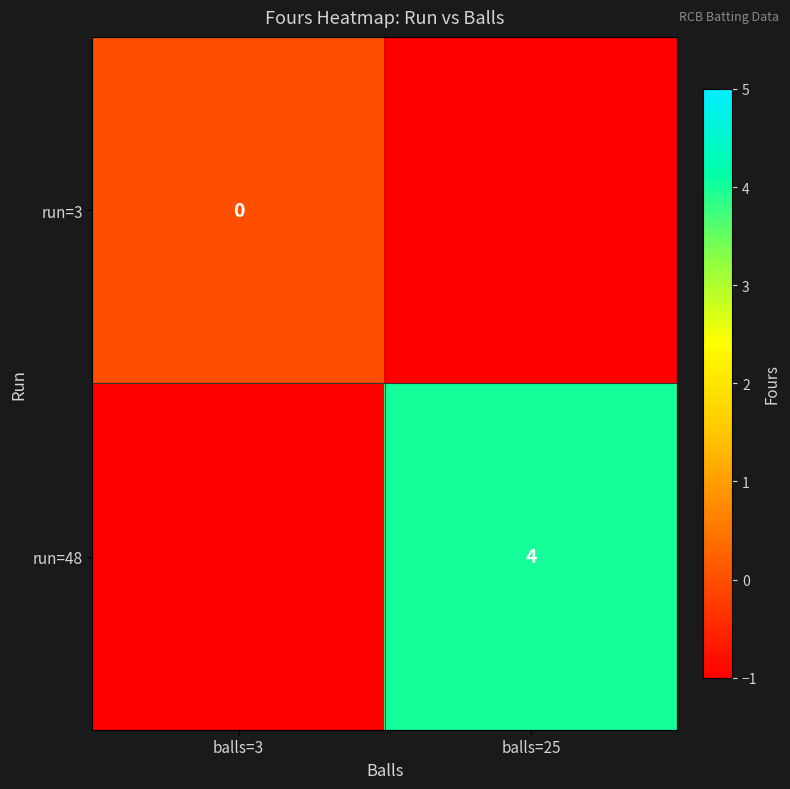

The run=48 series shows 4 at balls=25. True or false?

True